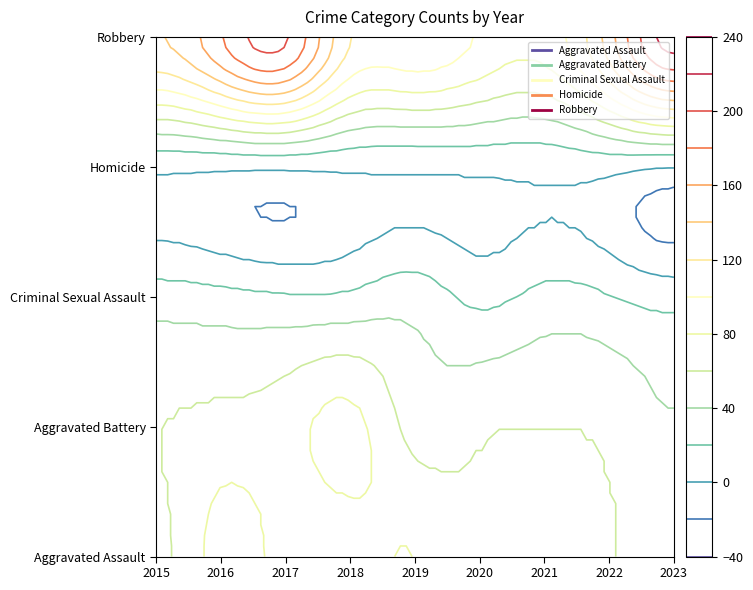

Rank the series by their maximum value, from lowest to highest.

Homicide, Criminal Sexual Assault, Aggravated Battery, Aggravated Assault, Robbery